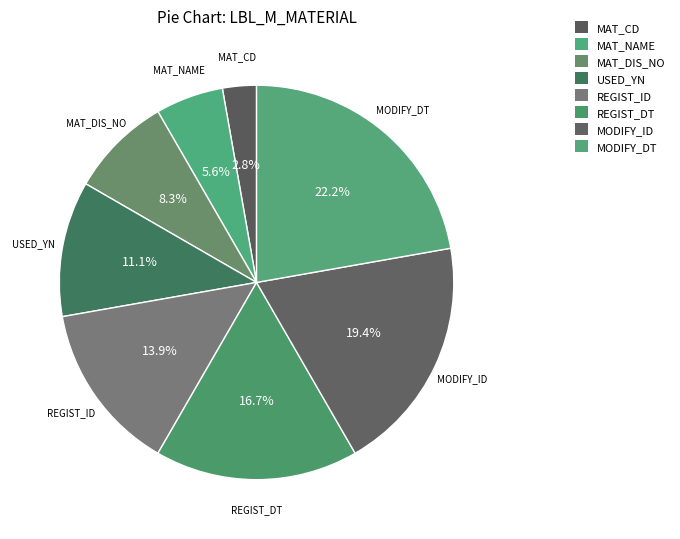

How many segments does this pie chart have?

8